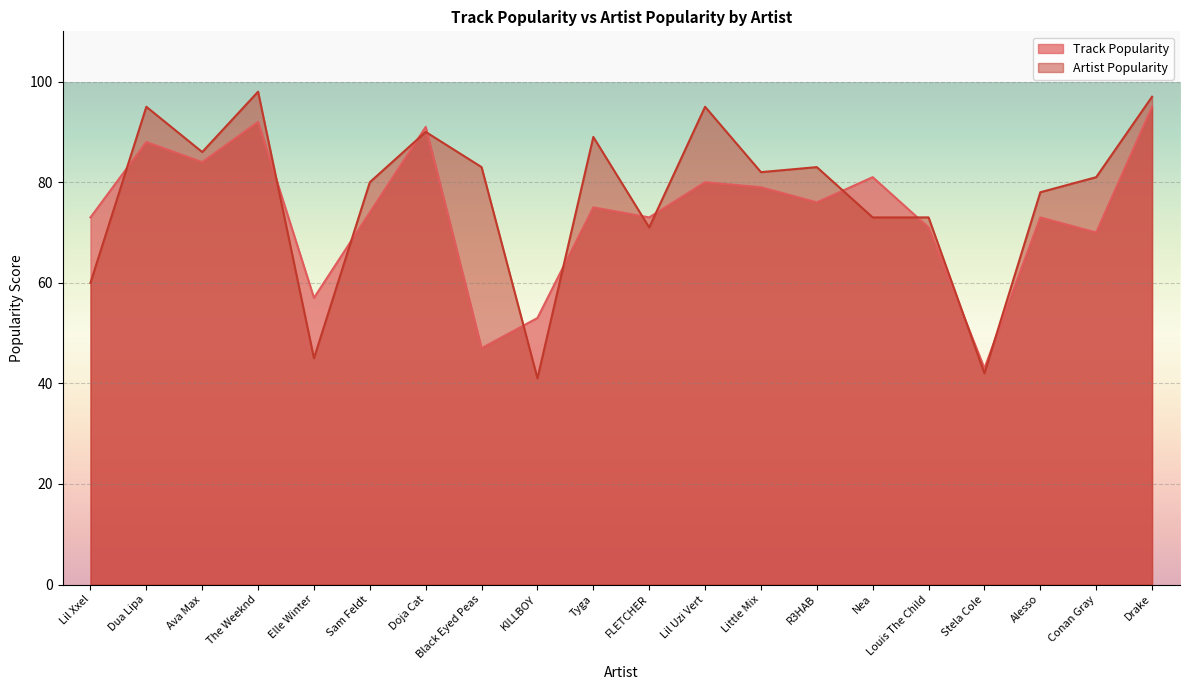

What is the label of the 7th point from the left?

Doja Cat